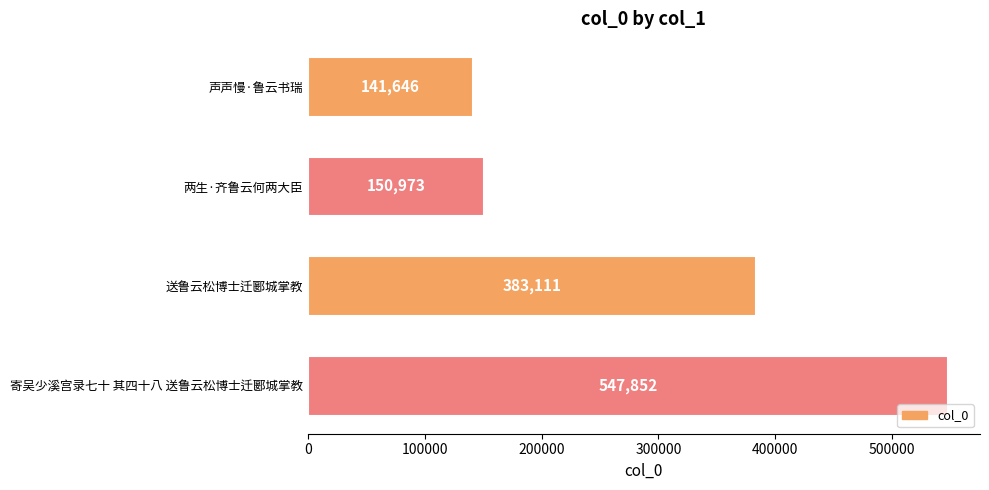

Where is the data nearest to the value 344749?

送鲁云松博士迁郾城掌教